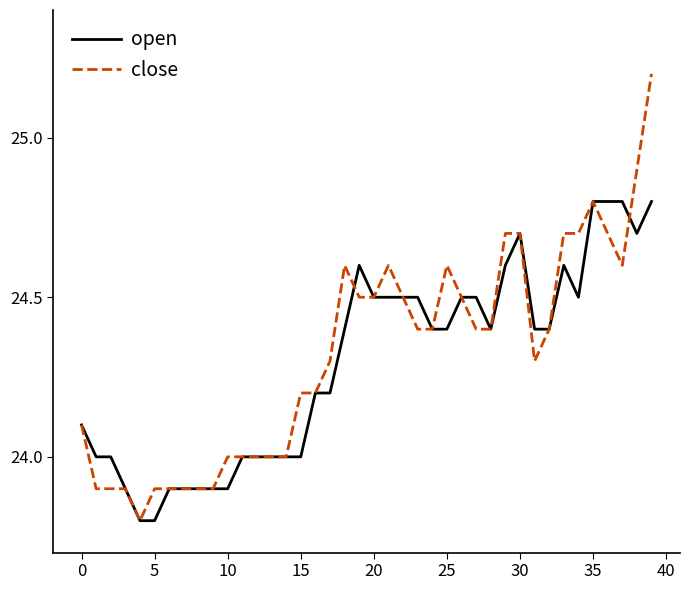

What is the difference between the maximum and minimum values in the close series?

1.4